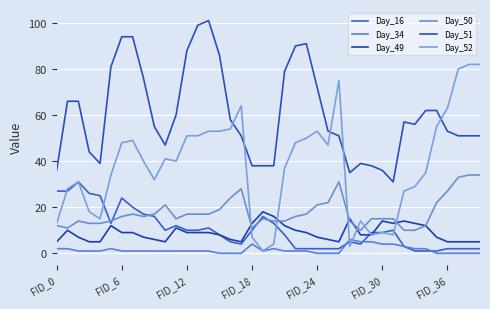

How many lines are shown in the chart?

6